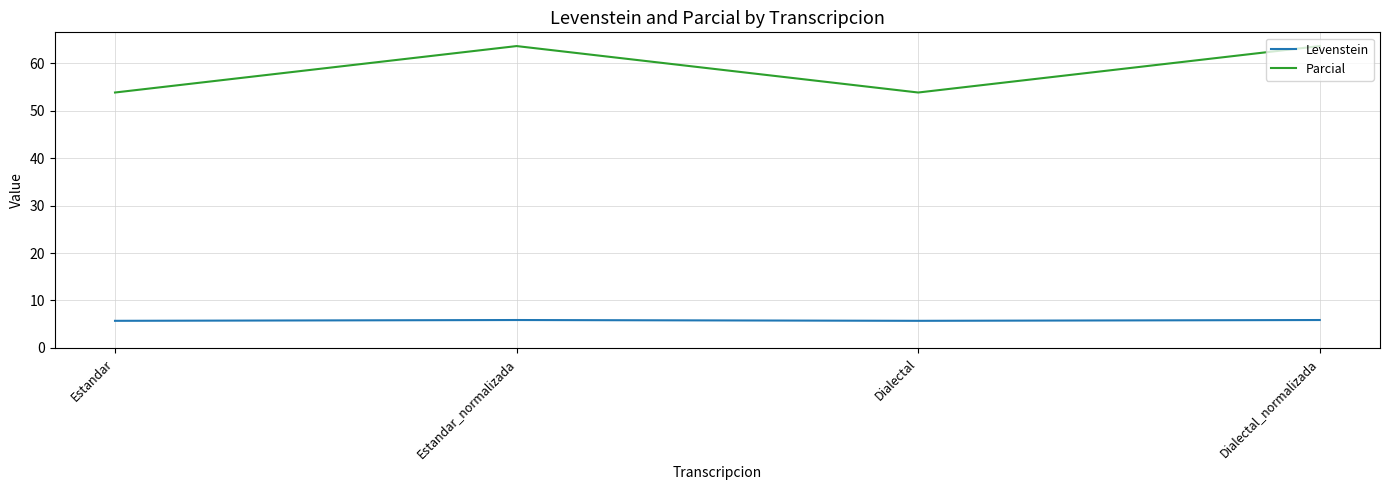

Is the value of Levenstein at Estandar_normalizada greater than the value of Parcial at Estandar_normalizada?

No